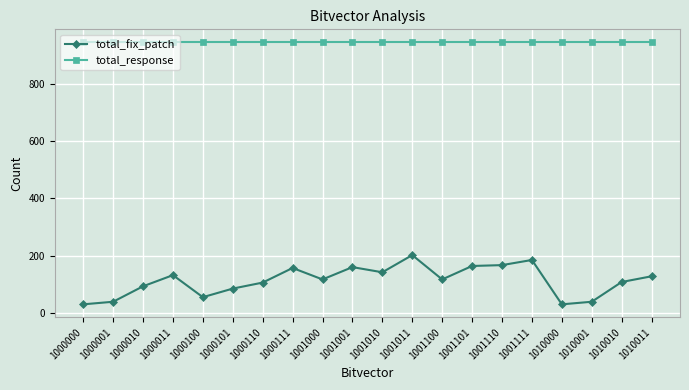

What is the sum of all total_response values?

18900